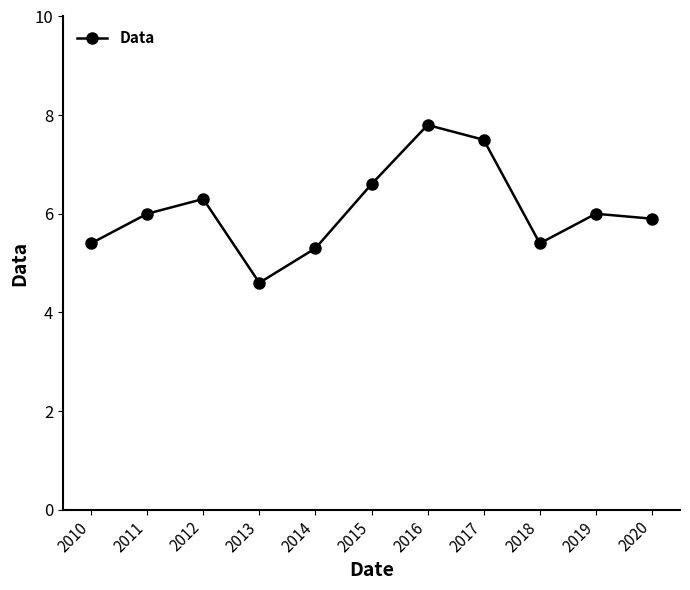

Reading left to right, what are all the values shown in this chart?

2010=5.4	2011=6.0	2012=6.3	2013=4.6	2014=5.3	2015=6.6	2016=7.8	2017=7.5	2018=5.4	2019=6.0	2020=5.9